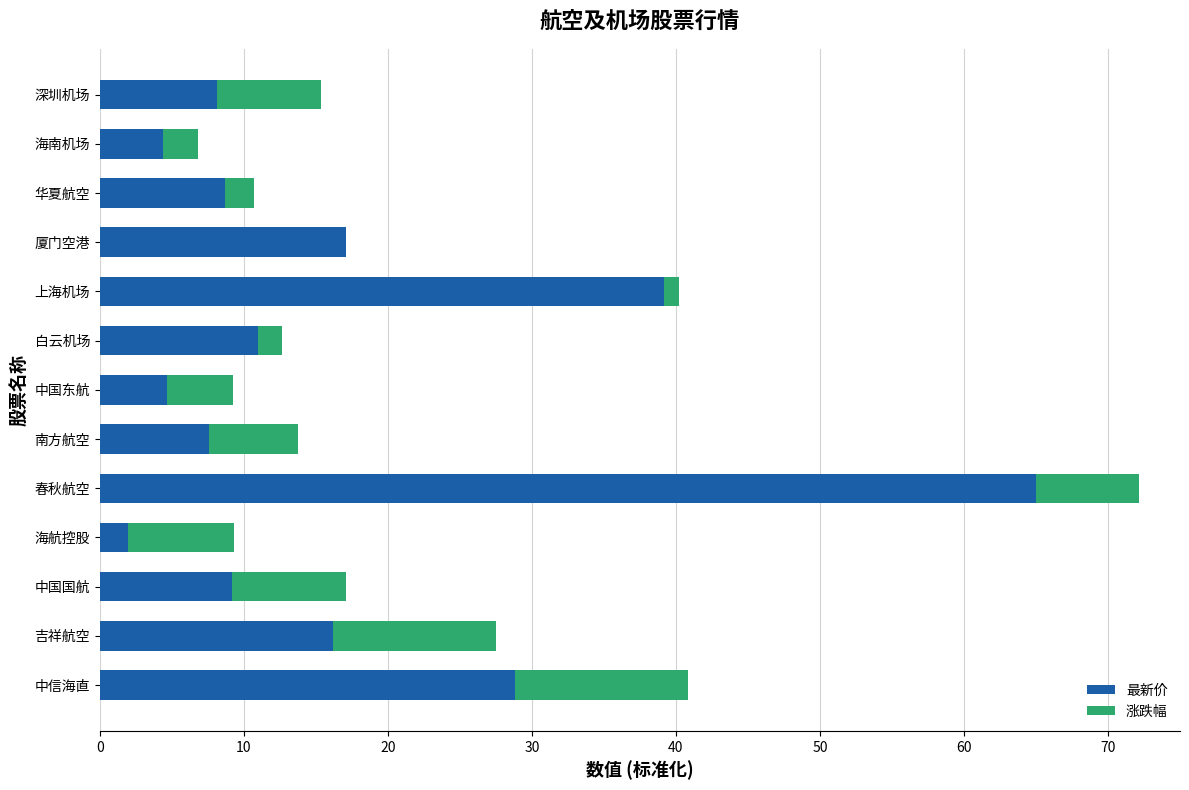

Is it true that 最新价 equals 4.7 at 中国东航?

True